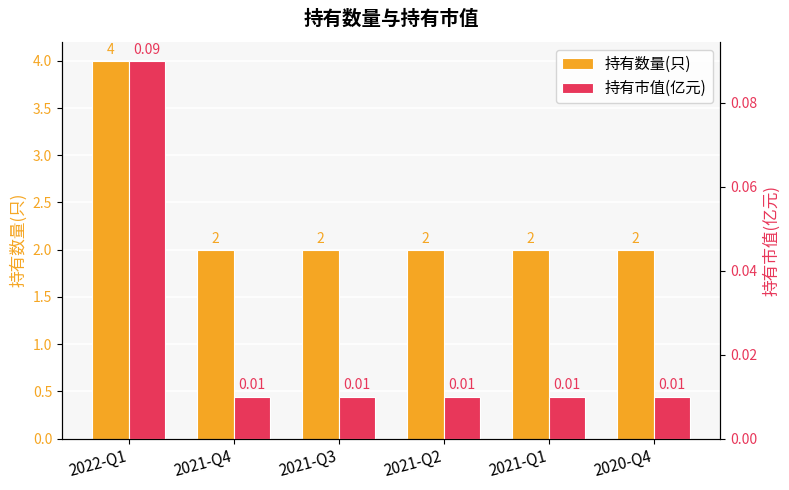

Reading left to right, what are all the values shown in this chart?

持有数量(只): 2022-Q1=4.0	2021-Q4=2.0	2021-Q3=2.0	2021-Q2=2.0	2021-Q1=2.0	2020-Q4=2.0
持有市值(亿元): 2022-Q1=0.1	2021-Q4=0.0	2021-Q3=0.0	2021-Q2=0.0	2021-Q1=0.0	2020-Q4=0.0